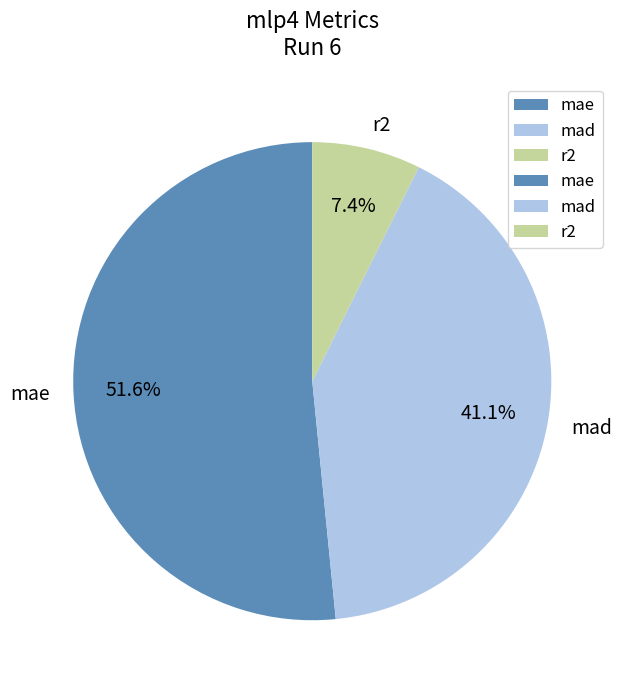

Count the number of slices in the pie.

3